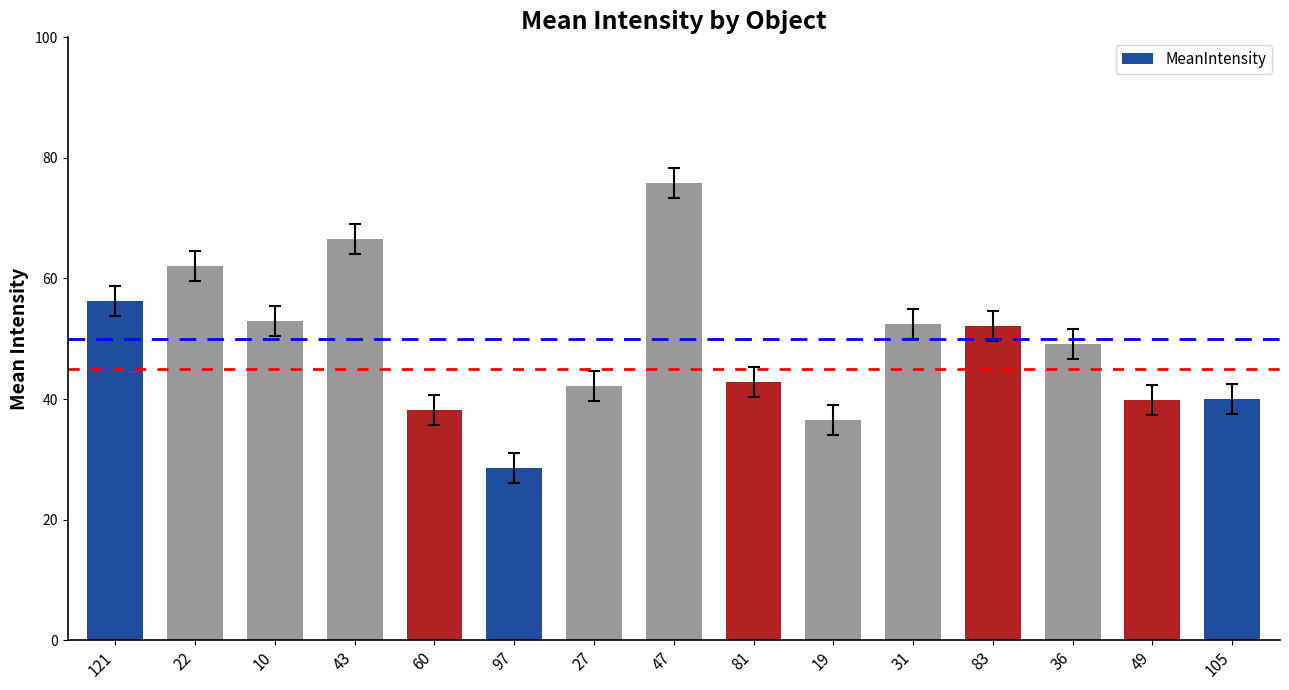

What is the change in value from 60 to 47?

+37.7